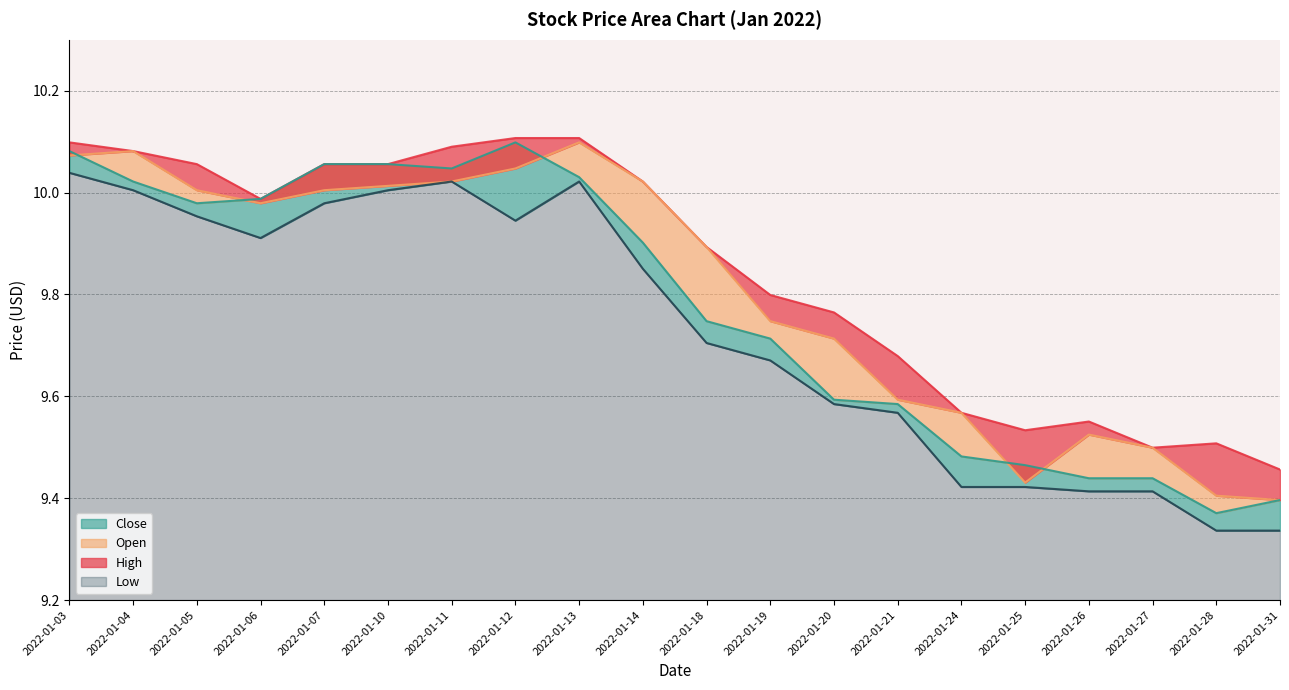

Reading left to right, transcribe all the data shown in this chart.

High: 2022-01-03=10.1	2022-01-04=10.1	2022-01-05=10.1	2022-01-06=10.0	2022-01-07=10.1	2022-01-10=10.1	2022-01-11=10.1	2022-01-12=10.1	2022-01-13=10.1	2022-01-14=10.0	2022-01-18=9.9	2022-01-19=9.8	2022-01-20=9.8	2022-01-21=9.7	2022-01-24=9.6	2022-01-25=9.5	2022-01-26=9.6	2022-01-27=9.5	2022-01-28=9.5	2022-01-31=9.5
Open: 2022-01-03=10.1	2022-01-04=10.1	2022-01-05=10.0	2022-01-06=10.0	2022-01-07=10.0	2022-01-10=10.0	2022-01-11=10.0	2022-01-12=10.0	2022-01-13=10.1	2022-01-14=10.0	2022-01-18=9.9	2022-01-19=9.7	2022-01-20=9.7	2022-01-21=9.6	2022-01-24=9.6	2022-01-25=9.4	2022-01-26=9.5	2022-01-27=9.5	2022-01-28=9.4	2022-01-31=9.4
Close: 2022-01-03=10.1	2022-01-04=10.0	2022-01-05=10.0	2022-01-06=10.0	2022-01-07=10.1	2022-01-10=10.1	2022-01-11=10.0	2022-01-12=10.1	2022-01-13=10.0	2022-01-14=9.9	2022-01-18=9.7	2022-01-19=9.7	2022-01-20=9.6	2022-01-21=9.6	2022-01-24=9.5	2022-01-25=9.5	2022-01-26=9.4	2022-01-27=9.4	2022-01-28=9.4	2022-01-31=9.4
Low: 2022-01-03=10.0	2022-01-04=10.0	2022-01-05=10.0	2022-01-06=9.9	2022-01-07=10.0	2022-01-10=10.0	2022-01-11=10.0	2022-01-12=9.9	2022-01-13=10.0	2022-01-14=9.9	2022-01-18=9.7	2022-01-19=9.7	2022-01-20=9.6	2022-01-21=9.6	2022-01-24=9.4	2022-01-25=9.4	2022-01-26=9.4	2022-01-27=9.4	2022-01-28=9.3	2022-01-31=9.3